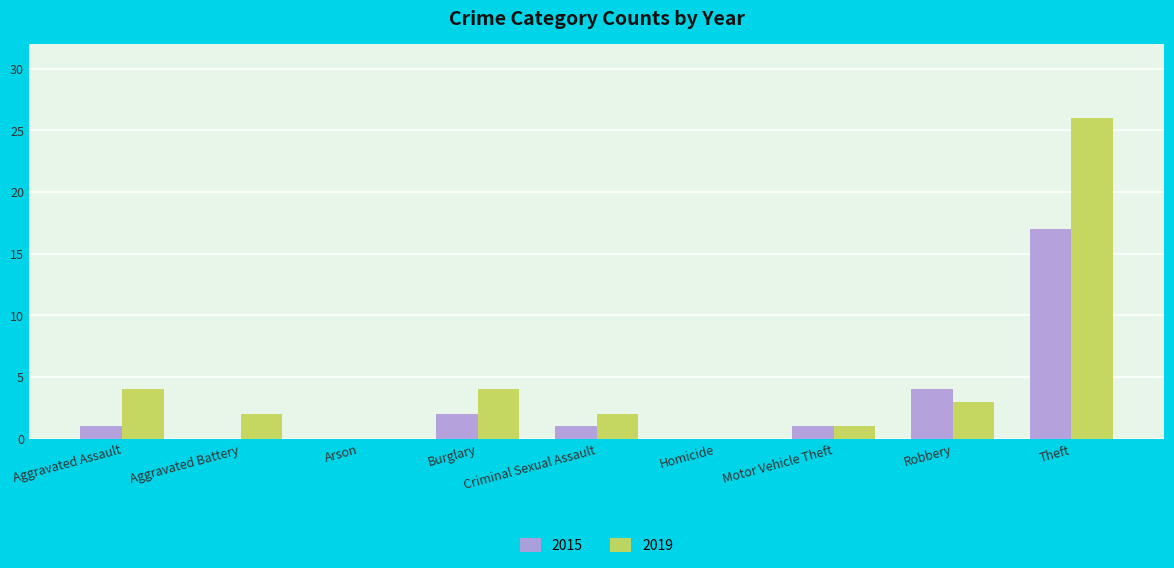

How many data points does each series have?

9